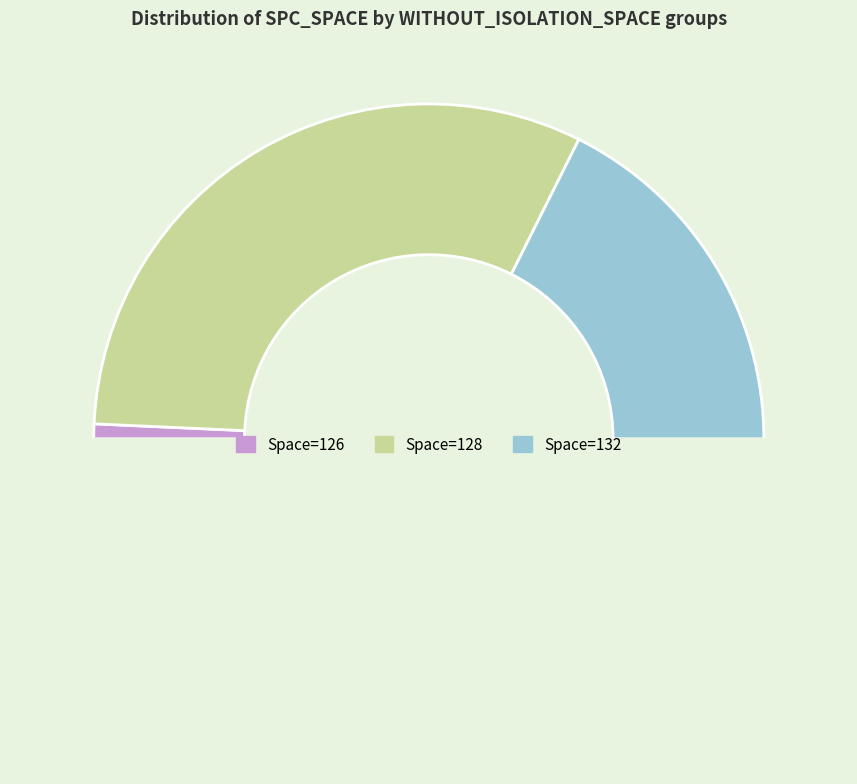

How many slices are in this pie chart?

4